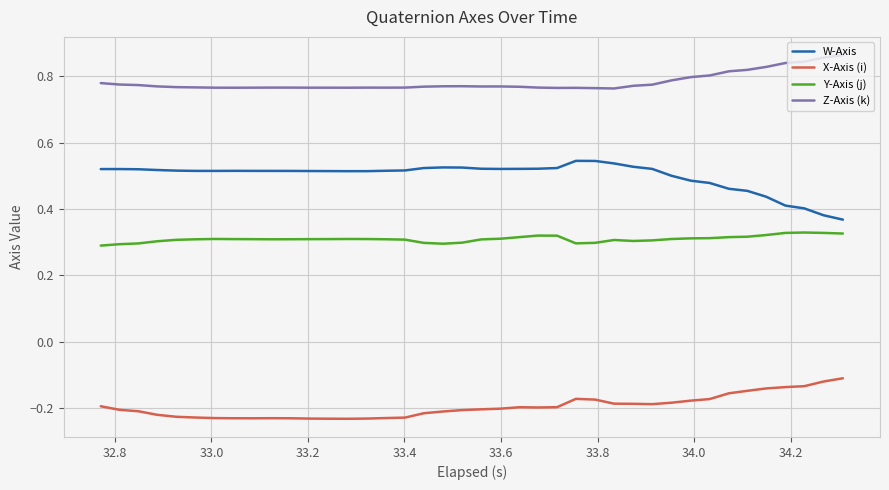

True or false: Z-Axis (k) and W-Axis intersect in this chart.

False